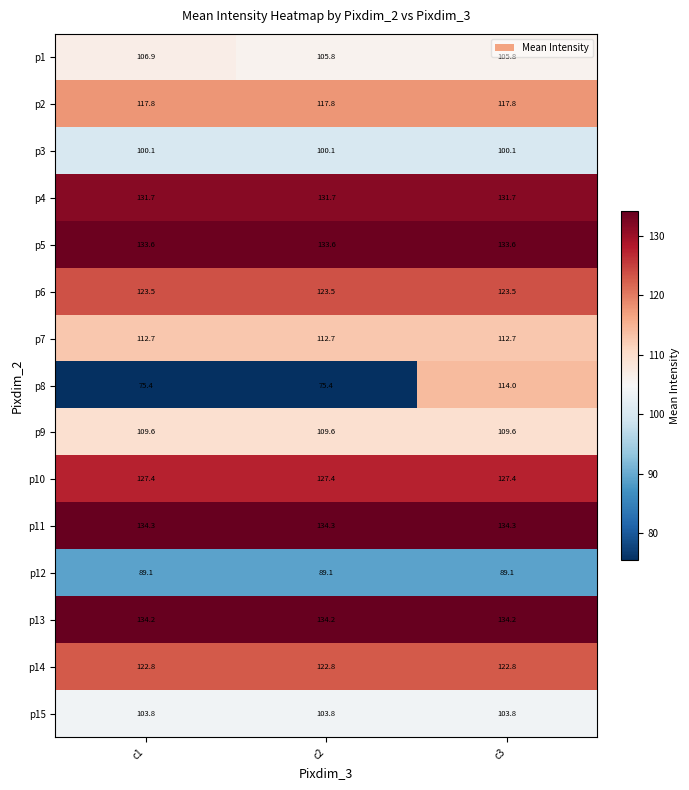

Between c2 and c3, which is larger?

c2